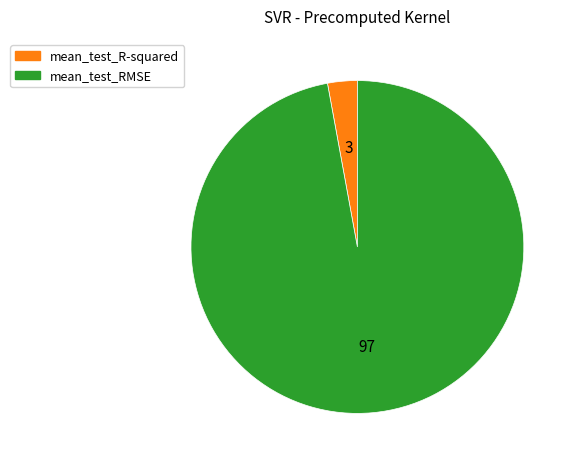

Is it true that mean_test_RMSE is 84% of the pie?

False